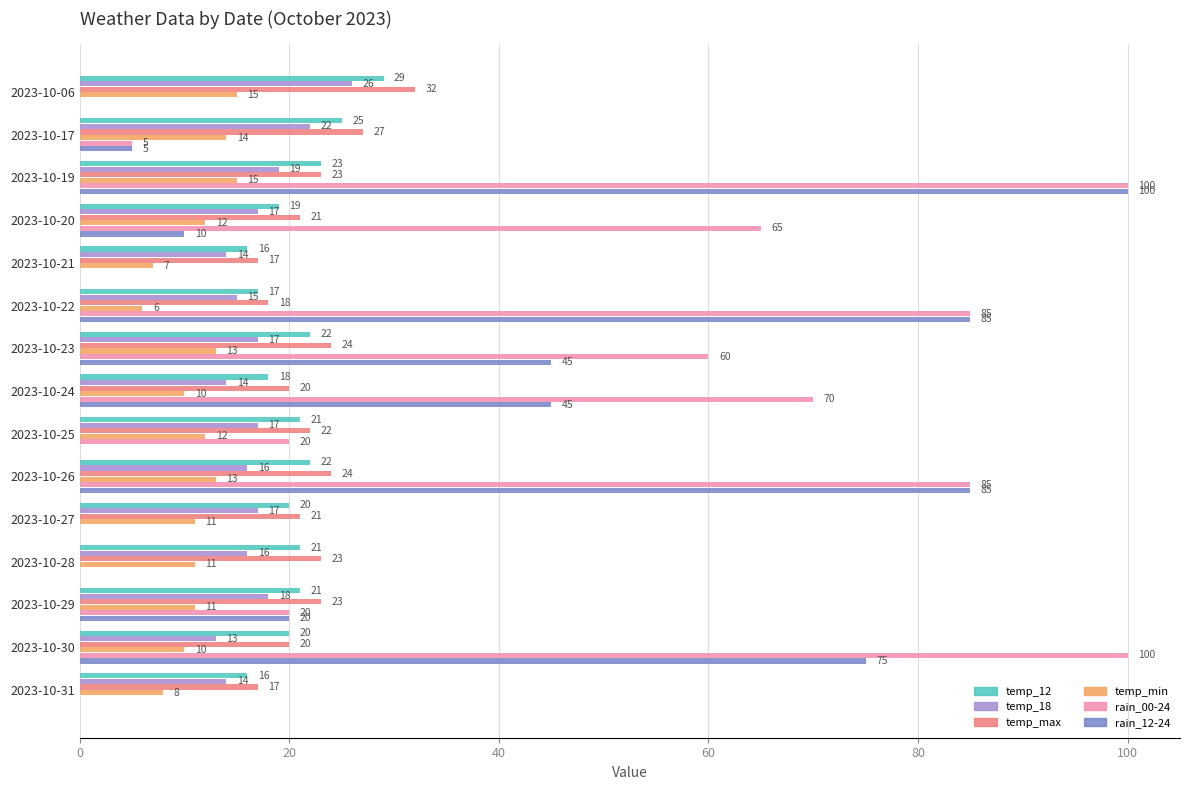

What is the maximum value shown in the chart?

100